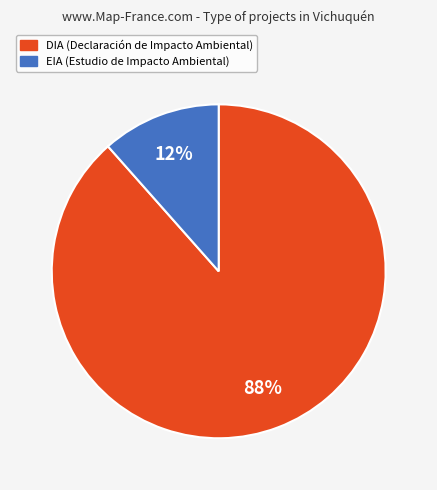

How many segments does this pie chart have?

2